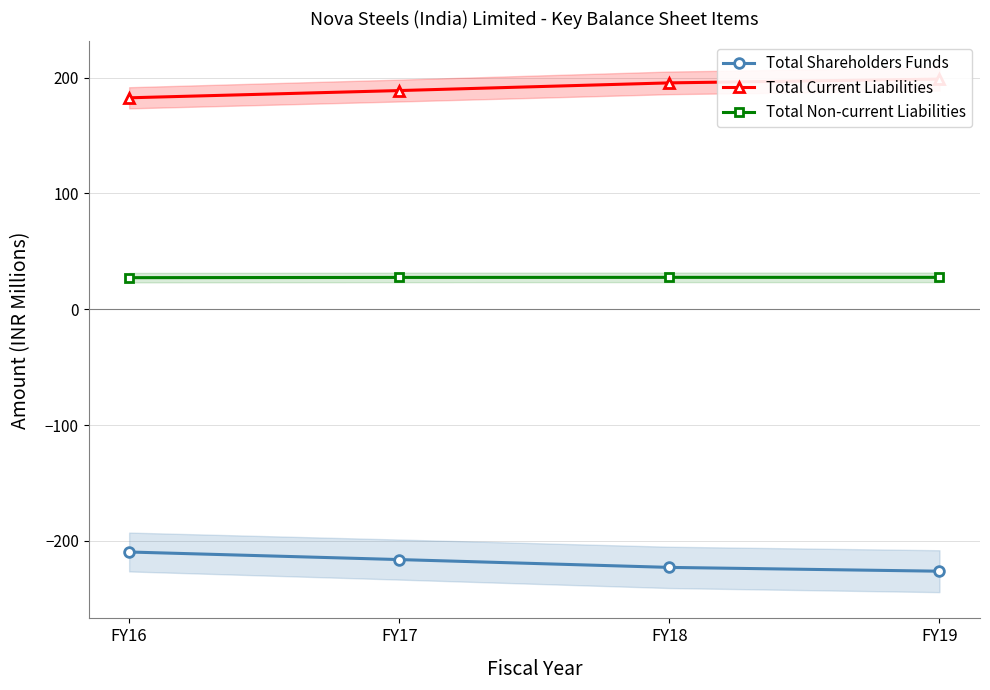

What is the difference between the highest and lowest values at FY16?

392.3